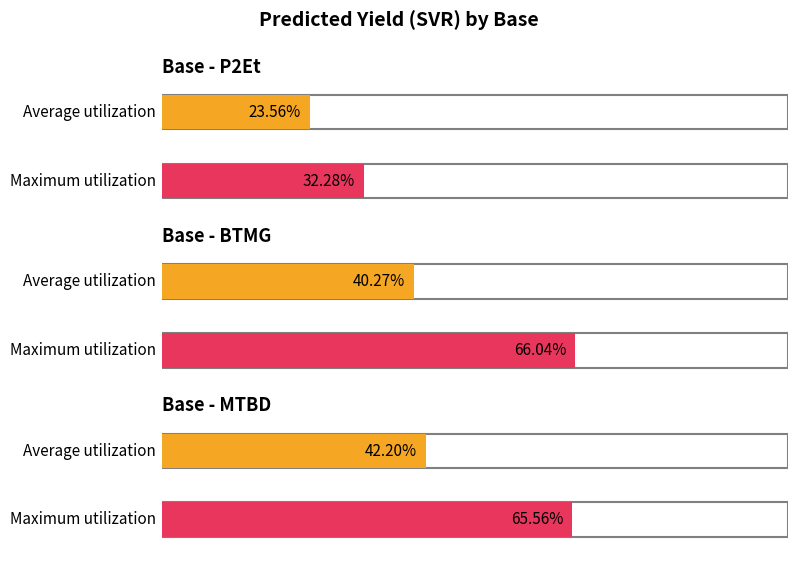

What are all the series names shown in the legend?

Average utilization, Maximum utilization